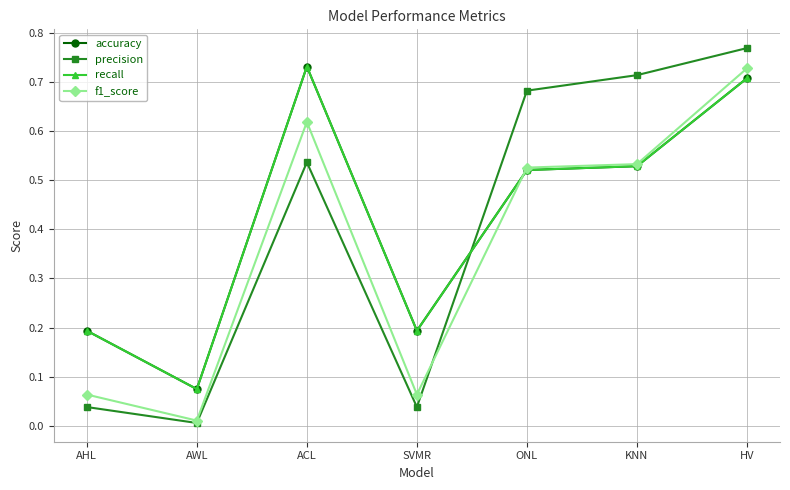

How many lines are shown in the chart?

4